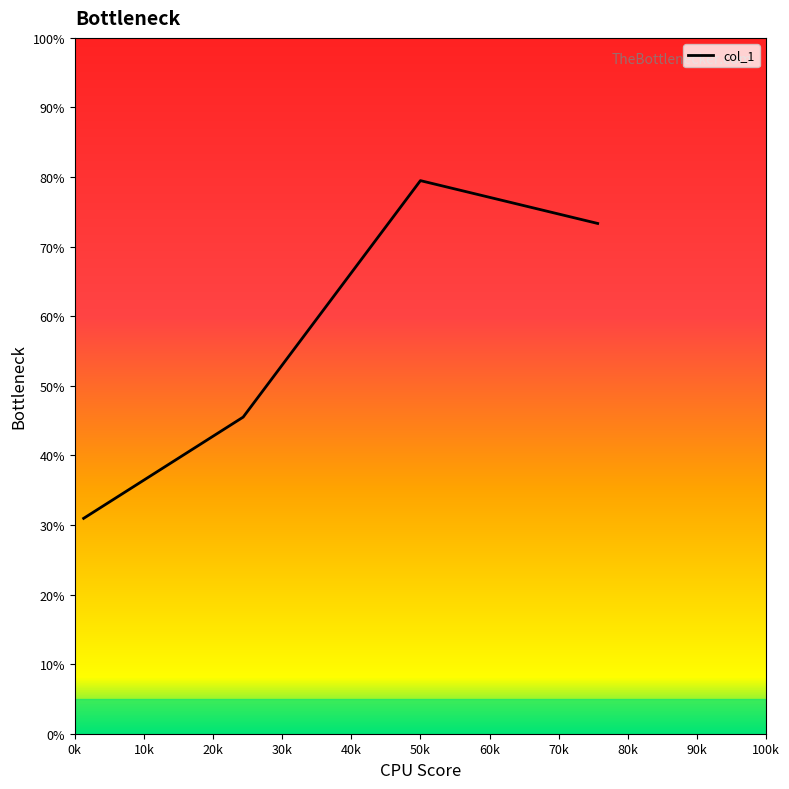

What is the average value?

57.3